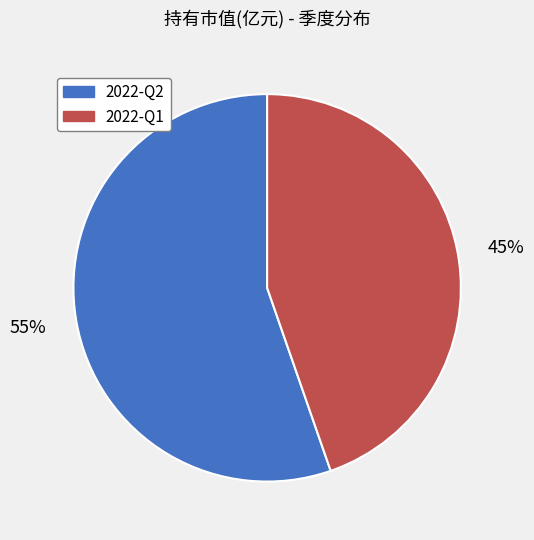

Combined, do 2022-Q1 and 2022-Q2 account for over 50%?

Yes